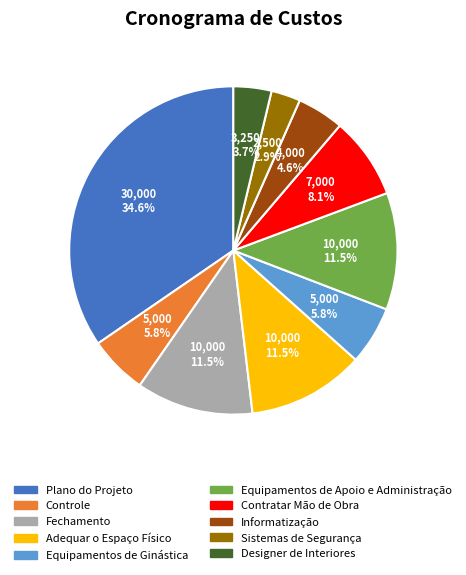

Which slice is the largest?

Plano do Projeto